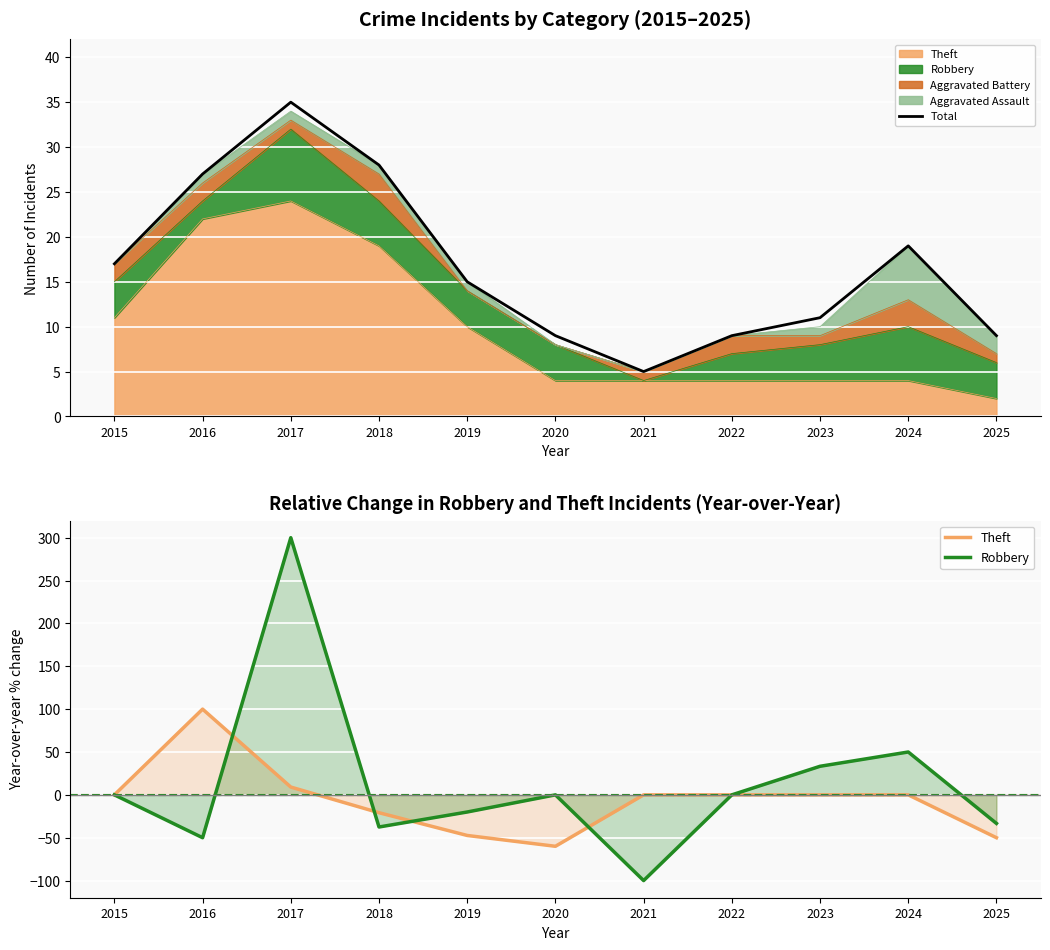

At which label does Theft reach its peak?

2016